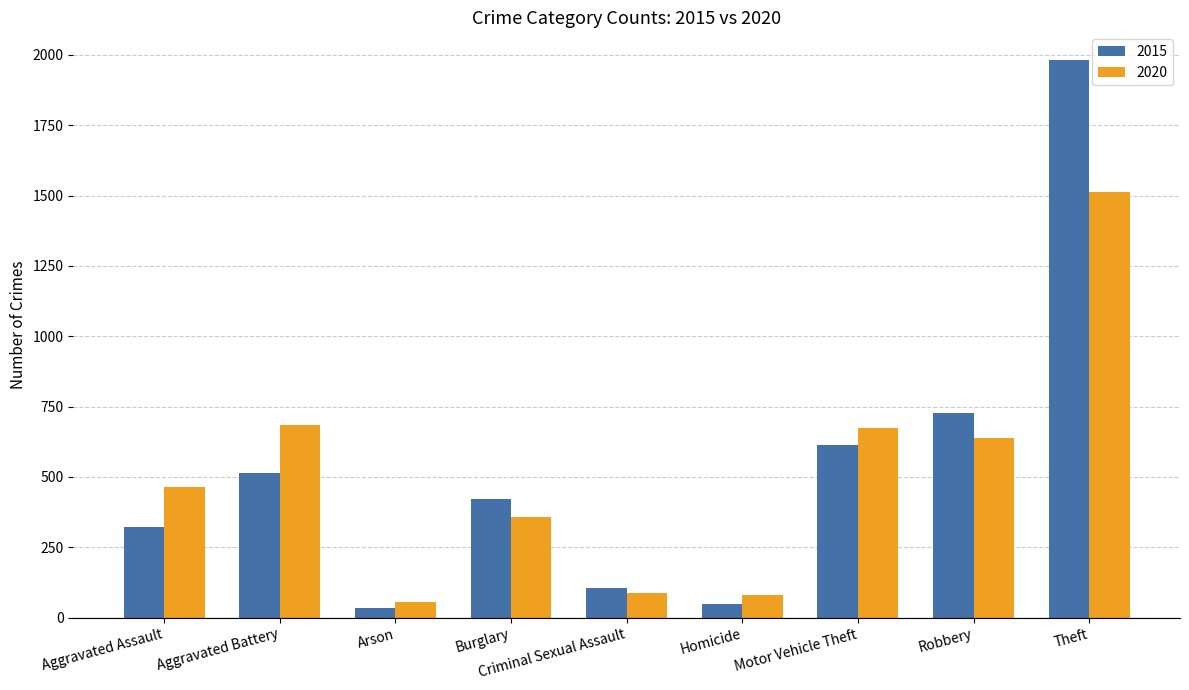

What is the difference between the maximum and minimum values in the 2015 series?

1946